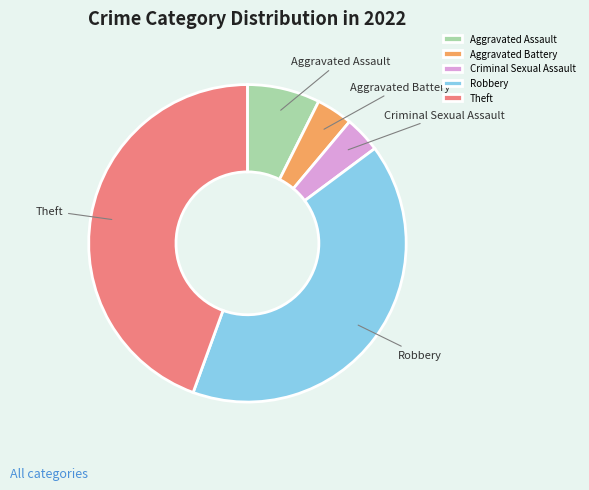

How many slices are in this pie chart?

5